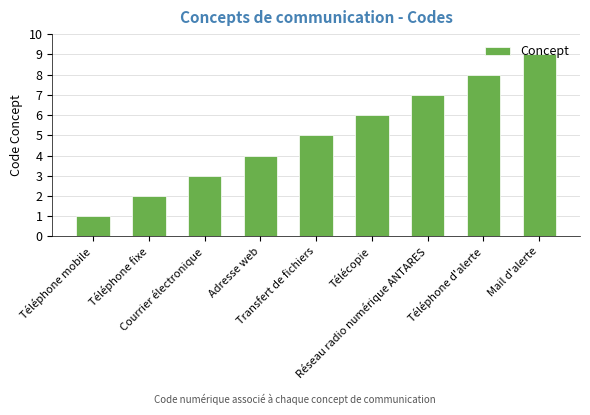

The value at Téléphone fixe is 2. True or false?

True